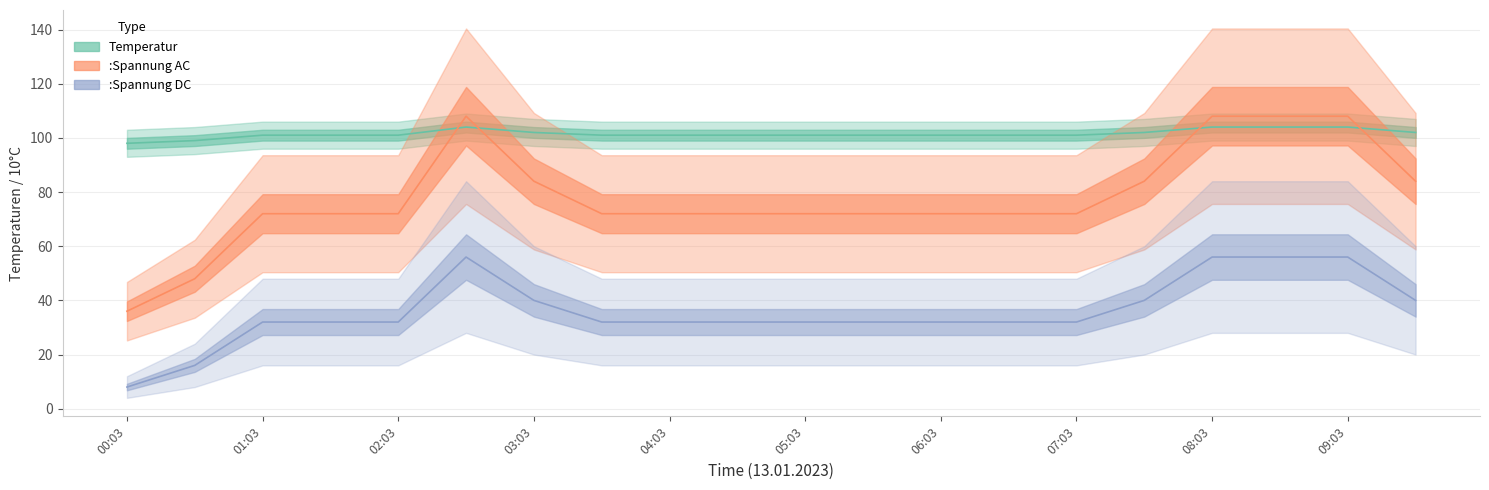

The Temperatur series shows 71 at 09:03. True or false?

False